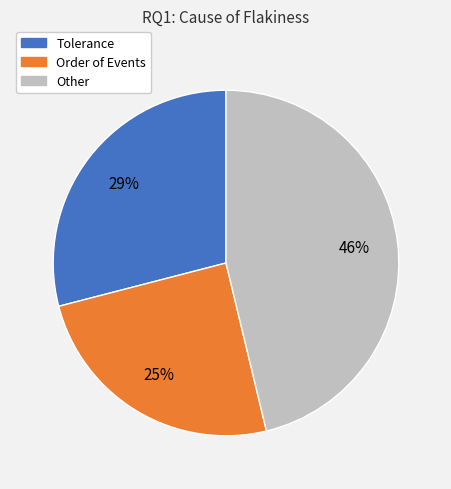

Rank the categories by value from highest to lowest.

Other, Tolerance, Order of Events